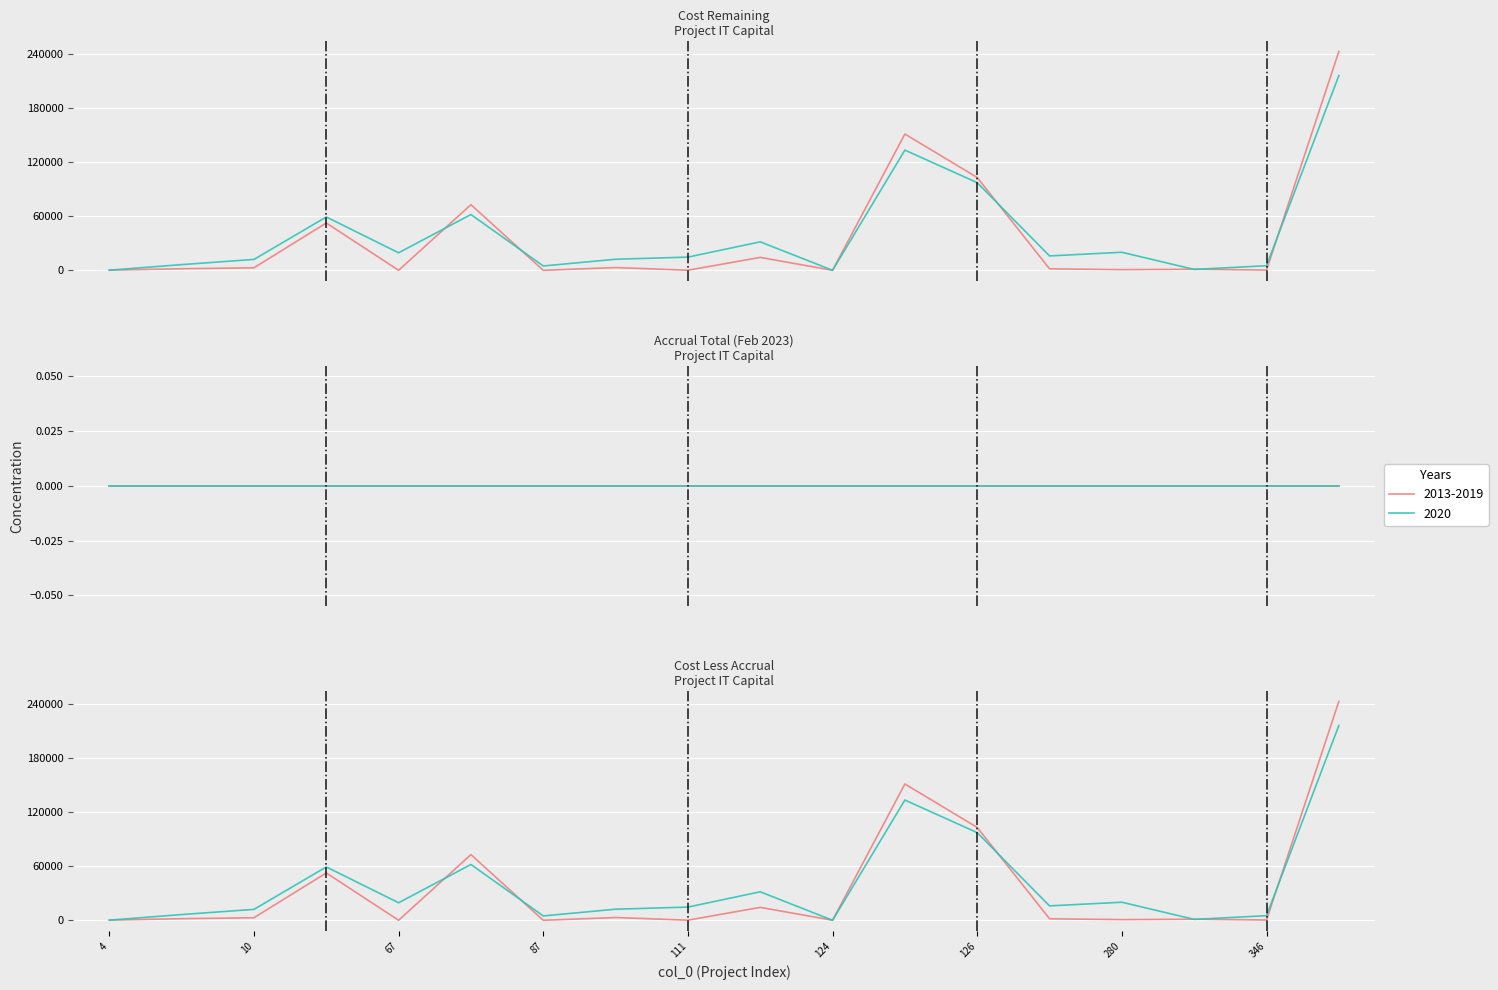

How many data points in Cost Remaining are less than 1869?

9